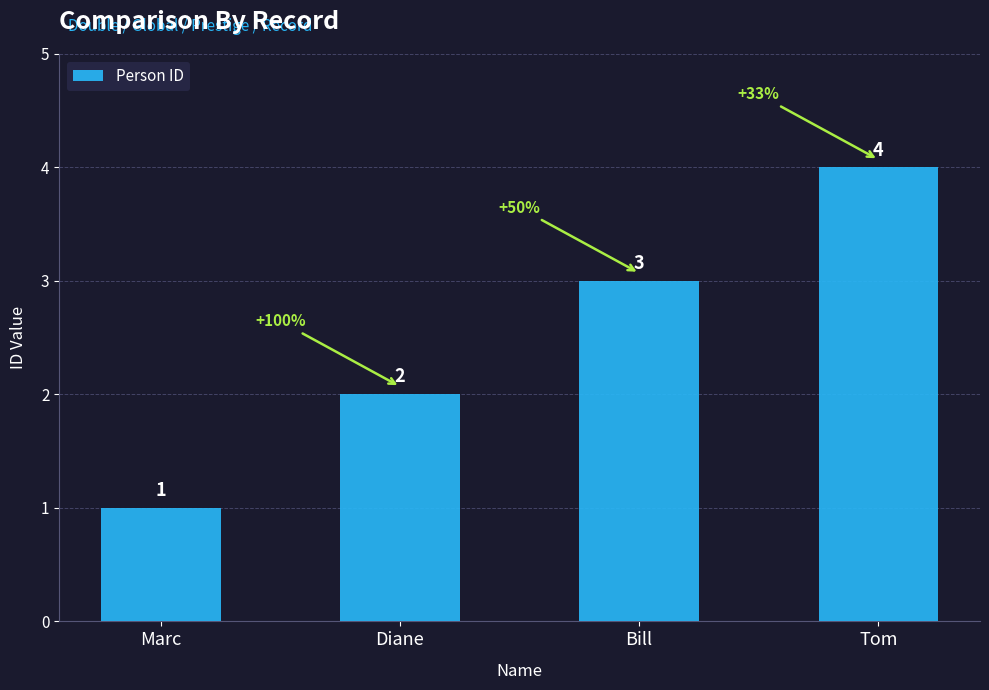

True or false: the data shows 3 at Bill.

True